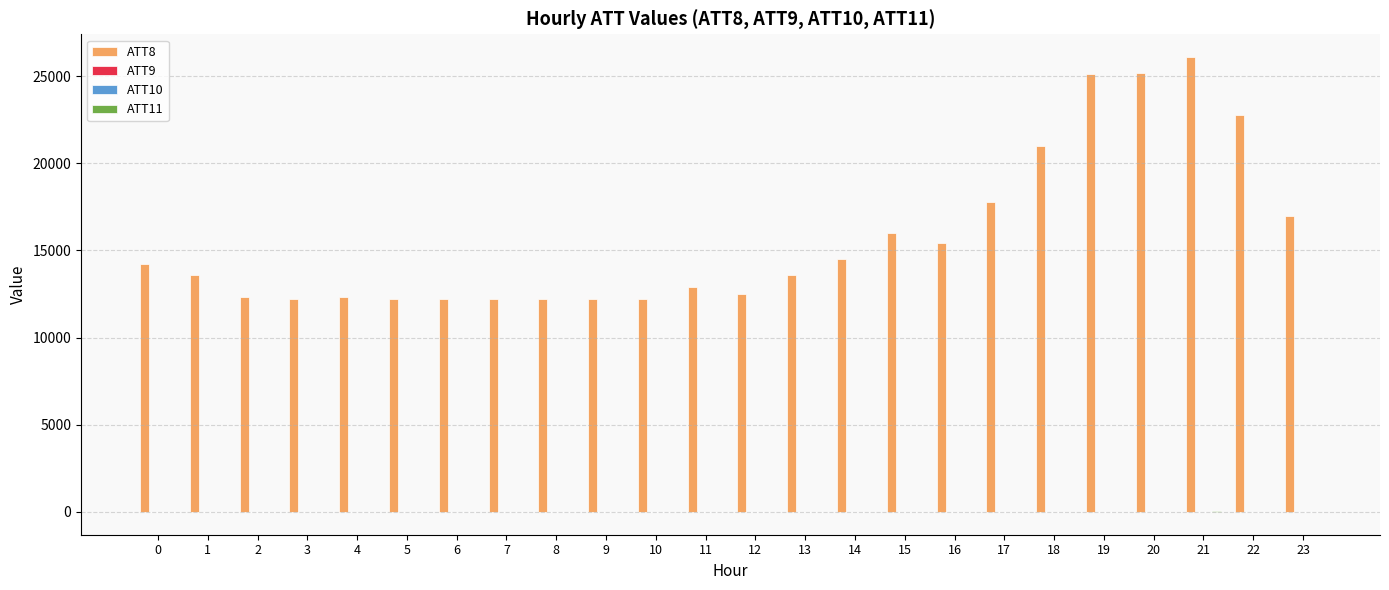

What is the total value across all series at 0?

14170.0